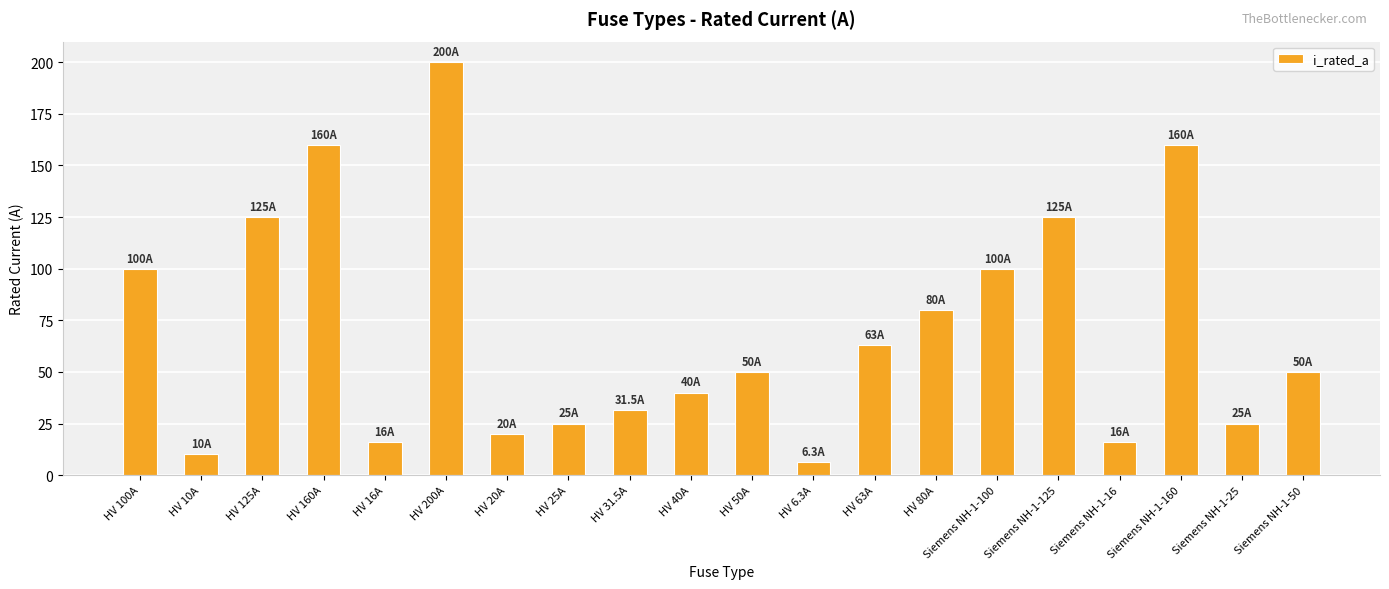

The chart shows a value of 221.3 at Siemens NH-1-160. True or false?

False